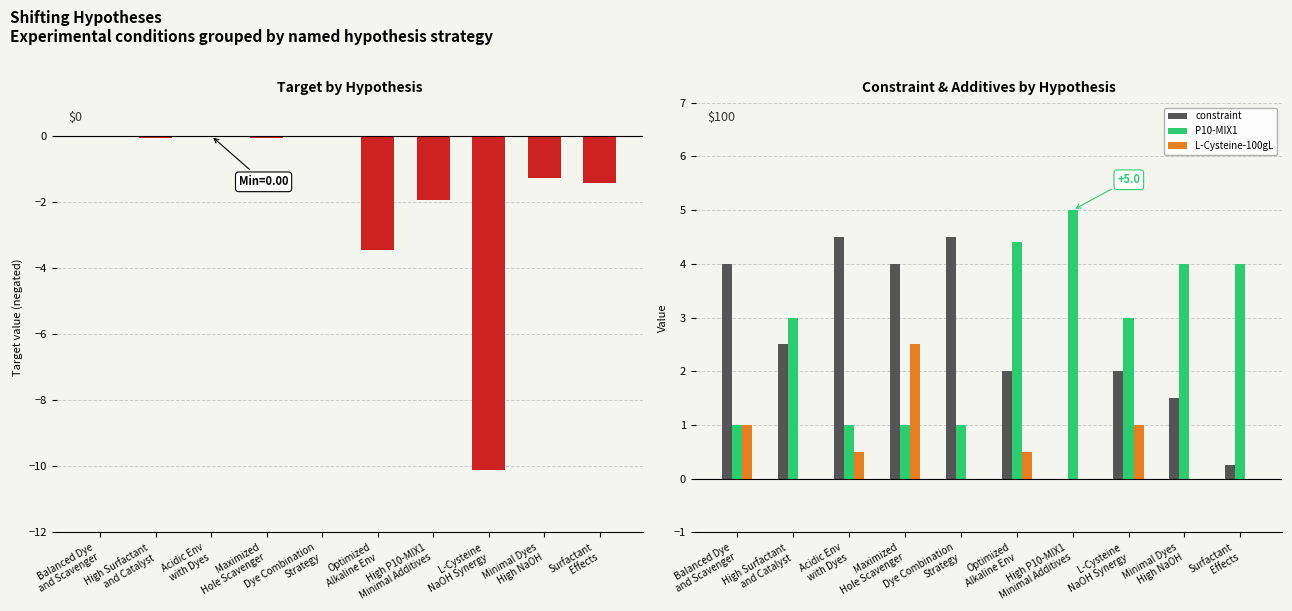

Reading right to left, extract all data points from this chart.

target: Surfactant
Effects=-1.4	Minimal Dyes
High NaOH=-1.3	L-Cysteine
NaOH Synergy=-10.1	High P10-MIX1
Minimal Additives=-1.9	Optimized
Alkaline Env=-3.5	Dye Combination
Strategy=0.0	Maximized
Hole Scavenger=-0.1	Acidic Env
with Dyes=0.0	High Surfactant
and Catalyst=-0.1	Balanced Dye
and Scavenger=-0.0
constraint: Surfactant
Effects=0.2	Minimal Dyes
High NaOH=1.5	L-Cysteine
NaOH Synergy=2.0	High P10-MIX1
Minimal Additives=0.0	Optimized
Alkaline Env=2.0	Dye Combination
Strategy=4.5	Maximized
Hole Scavenger=4.0	Acidic Env
with Dyes=4.5	High Surfactant
and Catalyst=2.5	Balanced Dye
and Scavenger=4.0
P10-MIX1: Surfactant
Effects=4.0	Minimal Dyes
High NaOH=4.0	L-Cysteine
NaOH Synergy=3.0	High P10-MIX1
Minimal Additives=5.0	Optimized
Alkaline Env=4.4	Dye Combination
Strategy=1.0	Maximized
Hole Scavenger=1.0	Acidic Env
with Dyes=1.0	High Surfactant
and Catalyst=3.0	Balanced Dye
and Scavenger=1.0
L-Cysteine-100gL: Surfactant
Effects=0.0	Minimal Dyes
High NaOH=0.0	L-Cysteine
NaOH Synergy=1.0	High P10-MIX1
Minimal Additives=0.0	Optimized
Alkaline Env=0.5	Dye Combination
Strategy=0.0	Maximized
Hole Scavenger=2.5	Acidic Env
with Dyes=0.5	High Surfactant
and Catalyst=0.0	Balanced Dye
and Scavenger=1.0